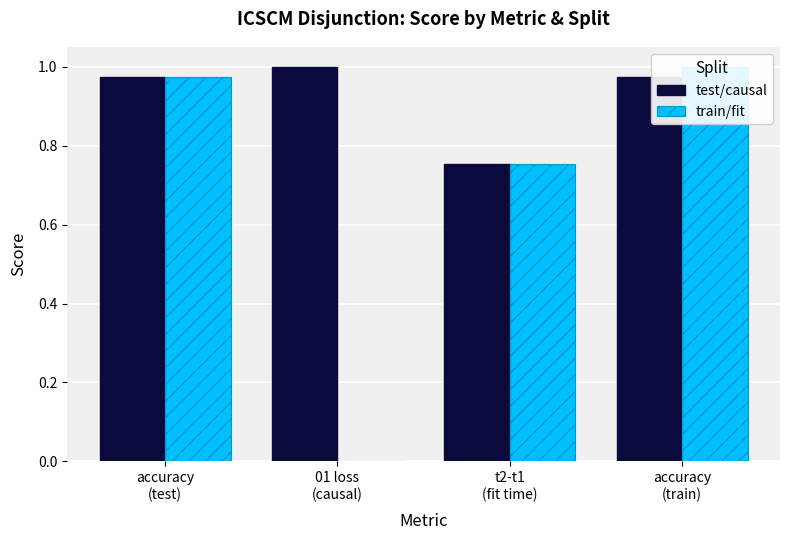

How many data points does each series have?

4